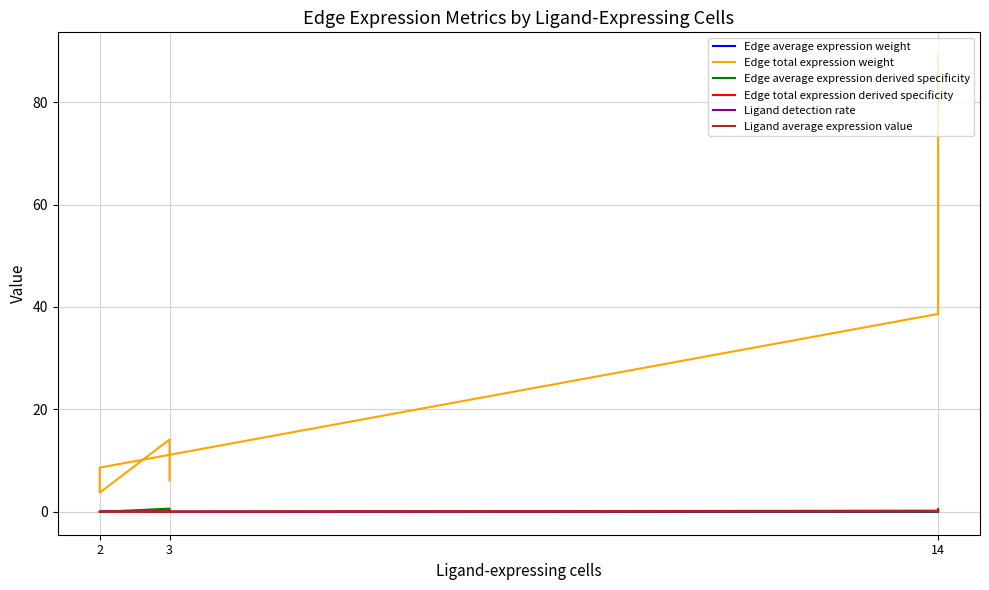

True or false: Ligand average expression value and Edge average expression weight cross at least once.

False